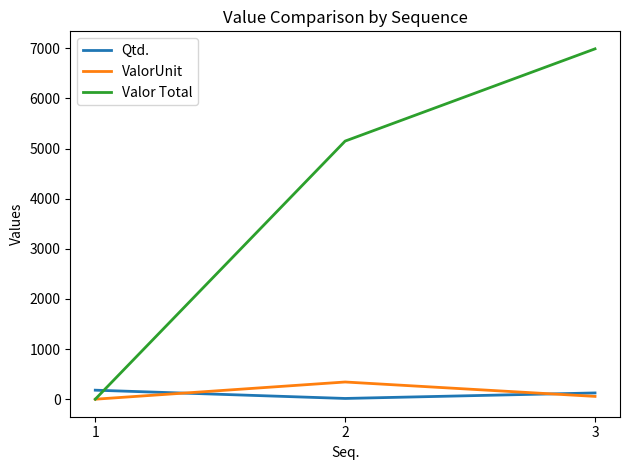

List the series in order of their peak value, lowest first.

Qtd., ValorUnit, Valor Total